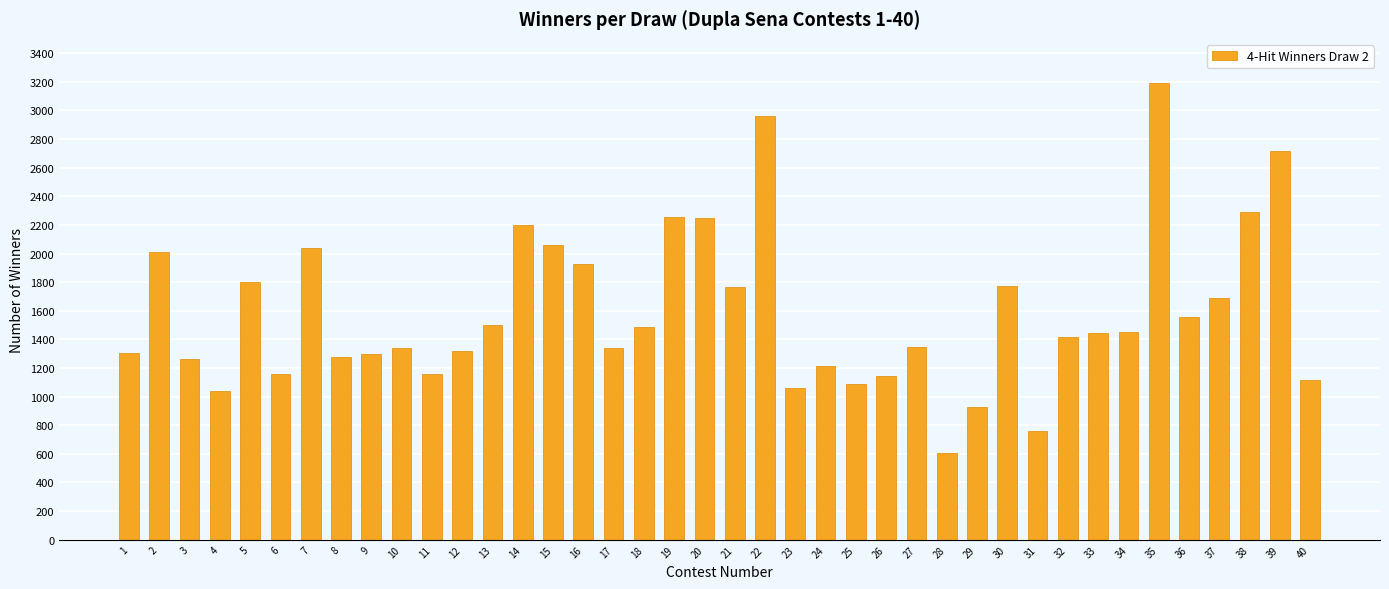

What is the ratio of the value at 27 to the value at 25?

1.2